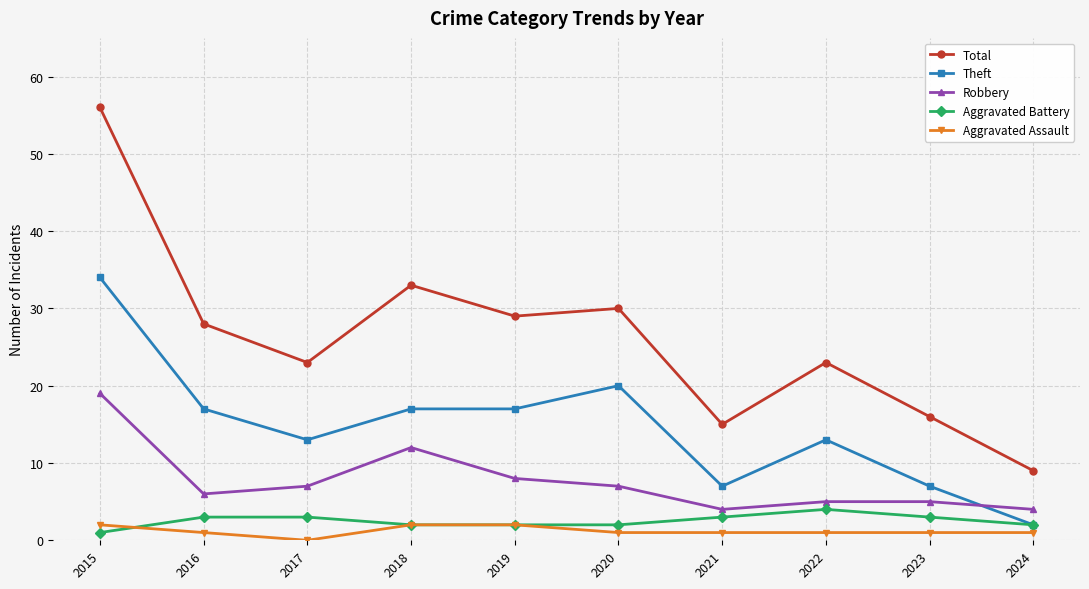

Which series has the widest spread of values?

Total